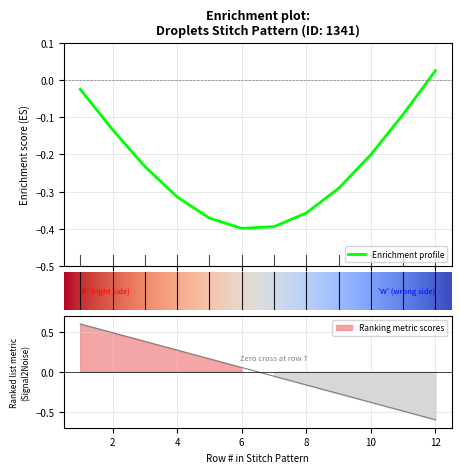

True or false: there are more than 0 points higher than both neighbors.

False